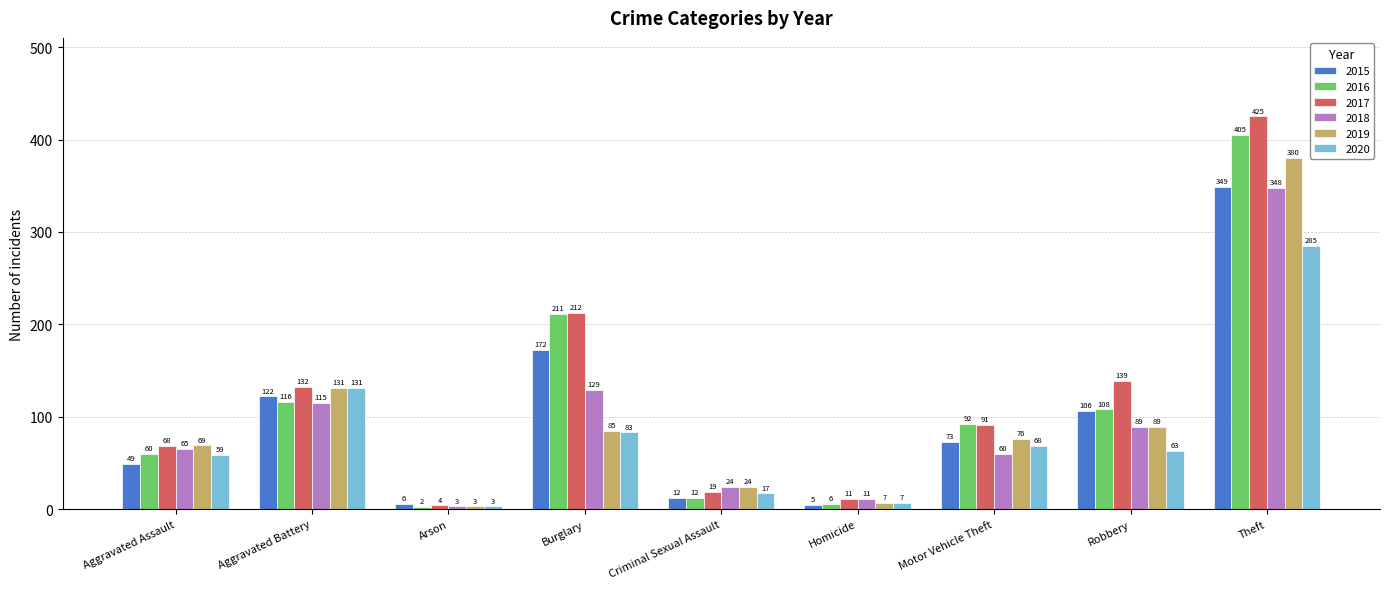

How many groups of bars are there?

9